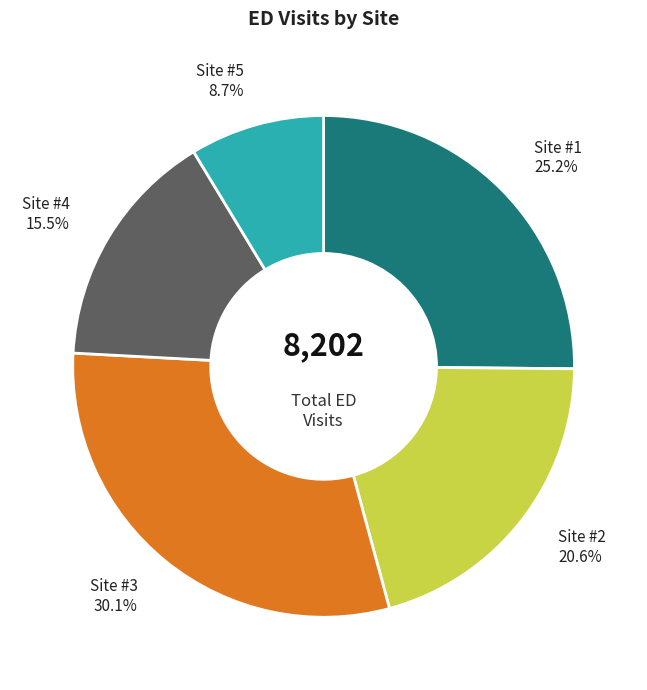

Is there a majority slice in this chart?

No